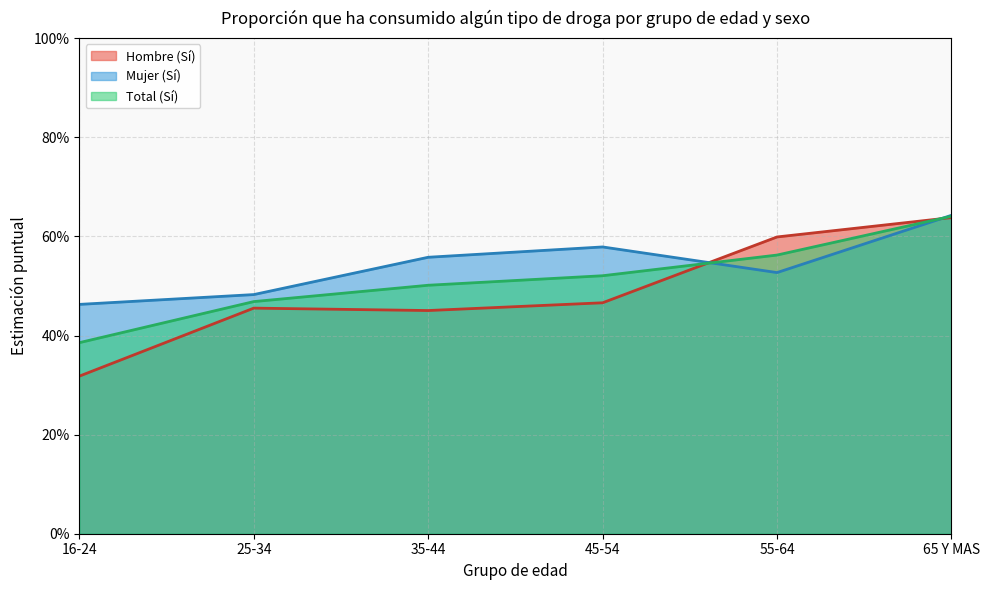

What is the label of the 3rd point from the right?

45-54